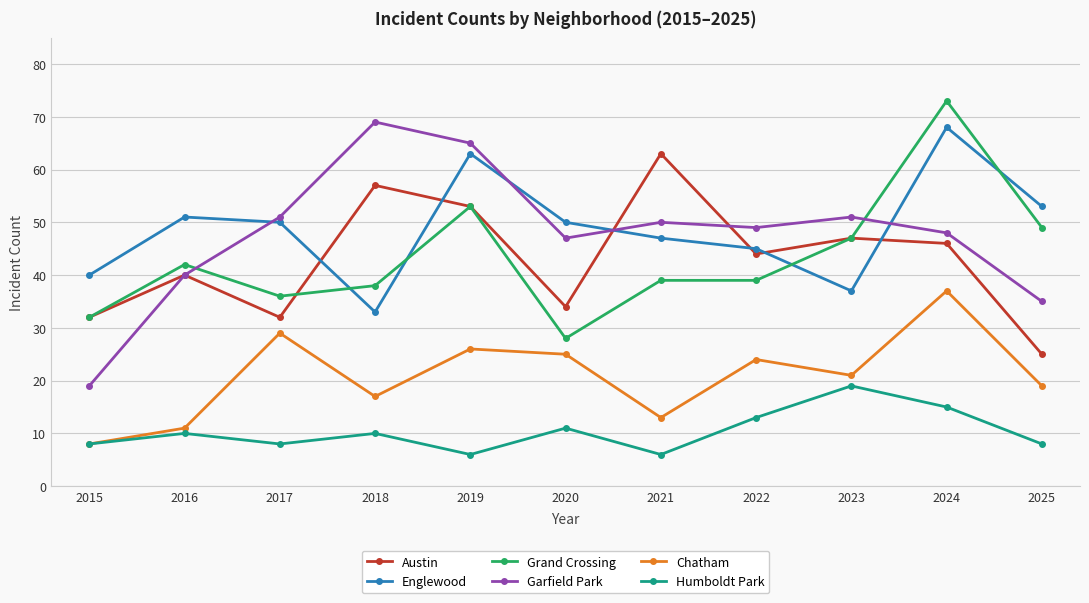

At which category does the chart reach its peak across all series?

2024